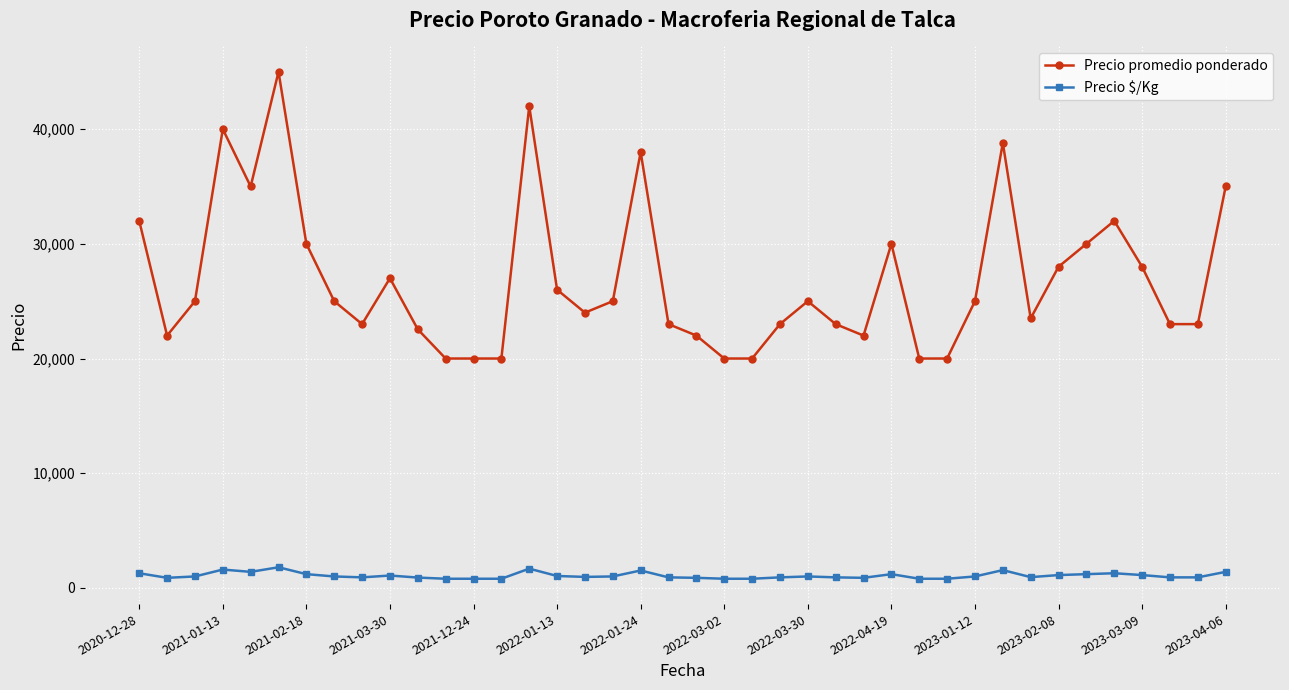

What is the maximum value shown in the chart?

45000